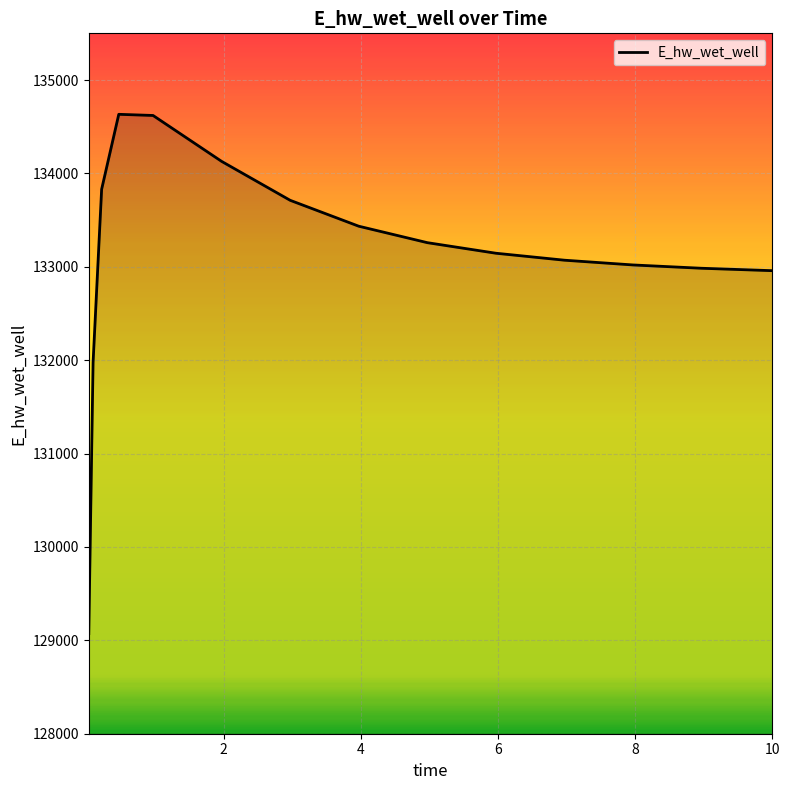

Does the chart have visible grid lines?

Yes